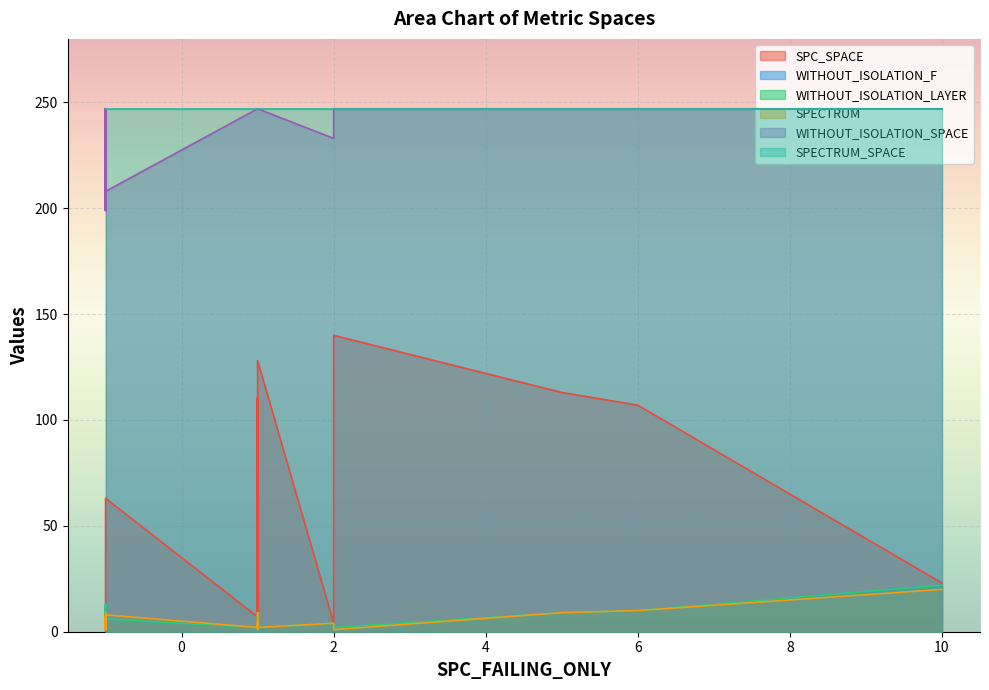

The value of SPECTRUM at 15 is 2. True or false?

False